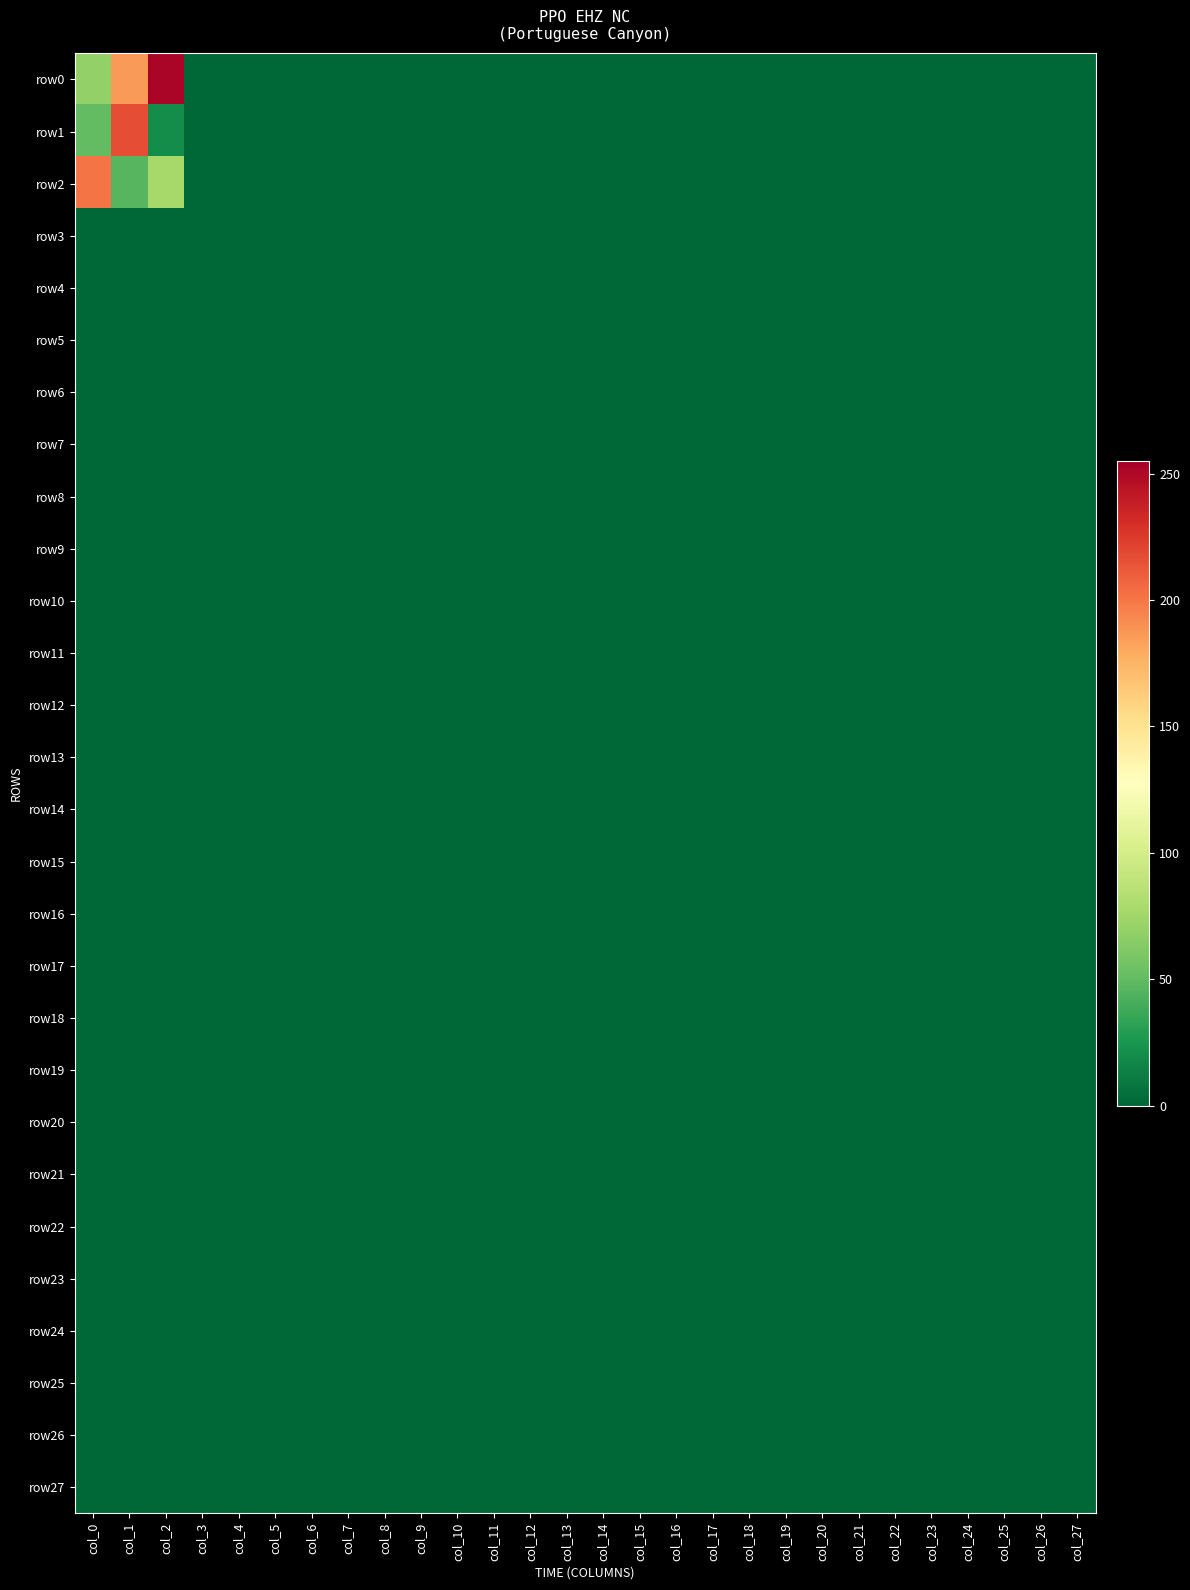

Reading left to right, list all the values displayed in this chart.

row0: col_0=69	col_1=186	col_2=252	col_3=0	col_4=0	col_5=0	col_6=0	col_7=0	col_8=0	col_9=0	col_10=0	col_11=0	col_12=0	col_13=0	col_14=0	col_15=0	col_16=0	col_17=0	col_18=0	col_19=0	col_20=0	col_21=0	col_22=0	col_23=0	col_24=0	col_25=0	col_26=0	col_27=0
row1: col_0=50	col_1=217	col_2=20	col_3=0	col_4=0	col_5=0	col_6=0	col_7=0	col_8=0	col_9=0	col_10=0	col_11=0	col_12=0	col_13=0	col_14=0	col_15=0	col_16=0	col_17=0	col_18=0	col_19=0	col_20=0	col_21=0	col_22=0	col_23=0	col_24=0	col_25=0	col_26=0	col_27=0
row2: col_0=201	col_1=46	col_2=77	col_3=0	col_4=0	col_5=0	col_6=0	col_7=0	col_8=0	col_9=0	col_10=0	col_11=0	col_12=0	col_13=0	col_14=0	col_15=0	col_16=0	col_17=0	col_18=0	col_19=0	col_20=0	col_21=0	col_22=0	col_23=0	col_24=0	col_25=0	col_26=0	col_27=0
row3: col_0=0	col_1=0	col_2=0	col_3=0	col_4=0	col_5=0	col_6=0	col_7=0	col_8=0	col_9=0	col_10=0	col_11=0	col_12=0	col_13=0	col_14=0	col_15=0	col_16=0	col_17=0	col_18=0	col_19=0	col_20=0	col_21=0	col_22=0	col_23=0	col_24=0	col_25=0	col_26=0	col_27=0
row4: col_0=0	col_1=0	col_2=0	col_3=0	col_4=0	col_5=0	col_6=0	col_7=0	col_8=0	col_9=0	col_10=0	col_11=0	col_12=0	col_13=0	col_14=0	col_15=0	col_16=0	col_17=0	col_18=0	col_19=0	col_20=0	col_21=0	col_22=0	col_23=0	col_24=0	col_25=0	col_26=0	col_27=0
row5: col_0=0	col_1=0	col_2=0	col_3=0	col_4=0	col_5=0	col_6=0	col_7=0	col_8=0	col_9=0	col_10=0	col_11=0	col_12=0	col_13=0	col_14=0	col_15=0	col_16=0	col_17=0	col_18=0	col_19=0	col_20=0	col_21=0	col_22=0	col_23=0	col_24=0	col_25=0	col_26=0	col_27=0
row6: col_0=0	col_1=0	col_2=0	col_3=0	col_4=0	col_5=0	col_6=0	col_7=0	col_8=0	col_9=0	col_10=0	col_11=0	col_12=0	col_13=0	col_14=0	col_15=0	col_16=0	col_17=0	col_18=0	col_19=0	col_20=0	col_21=0	col_22=0	col_23=0	col_24=0	col_25=0	col_26=0	col_27=0
row7: col_0=0	col_1=0	col_2=0	col_3=0	col_4=0	col_5=0	col_6=0	col_7=0	col_8=0	col_9=0	col_10=0	col_11=0	col_12=0	col_13=0	col_14=0	col_15=0	col_16=0	col_17=0	col_18=0	col_19=0	col_20=0	col_21=0	col_22=0	col_23=0	col_24=0	col_25=0	col_26=0	col_27=0
row8: col_0=0	col_1=0	col_2=0	col_3=0	col_4=0	col_5=0	col_6=0	col_7=0	col_8=0	col_9=0	col_10=0	col_11=0	col_12=0	col_13=0	col_14=0	col_15=0	col_16=0	col_17=0	col_18=0	col_19=0	col_20=0	col_21=0	col_22=0	col_23=0	col_24=0	col_25=0	col_26=0	col_27=0
row9: col_0=0	col_1=0	col_2=0	col_3=0	col_4=0	col_5=0	col_6=0	col_7=0	col_8=0	col_9=0	col_10=0	col_11=0	col_12=0	col_13=0	col_14=0	col_15=0	col_16=0	col_17=0	col_18=0	col_19=0	col_20=0	col_21=0	col_22=0	col_23=0	col_24=0	col_25=0	col_26=0	col_27=0
row10: col_0=0	col_1=0	col_2=0	col_3=0	col_4=0	col_5=0	col_6=0	col_7=0	col_8=0	col_9=0	col_10=0	col_11=0	col_12=0	col_13=0	col_14=0	col_15=0	col_16=0	col_17=0	col_18=0	col_19=0	col_20=0	col_21=0	col_22=0	col_23=0	col_24=0	col_25=0	col_26=0	col_27=0
row11: col_0=0	col_1=0	col_2=0	col_3=0	col_4=0	col_5=0	col_6=0	col_7=0	col_8=0	col_9=0	col_10=0	col_11=0	col_12=0	col_13=0	col_14=0	col_15=0	col_16=0	col_17=0	col_18=0	col_19=0	col_20=0	col_21=0	col_22=0	col_23=0	col_24=0	col_25=0	col_26=0	col_27=0
row12: col_0=0	col_1=0	col_2=0	col_3=0	col_4=0	col_5=0	col_6=0	col_7=0	col_8=0	col_9=0	col_10=0	col_11=0	col_12=0	col_13=0	col_14=0	col_15=0	col_16=0	col_17=0	col_18=0	col_19=0	col_20=0	col_21=0	col_22=0	col_23=0	col_24=0	col_25=0	col_26=0	col_27=0
row13: col_0=0	col_1=0	col_2=0	col_3=0	col_4=0	col_5=0	col_6=0	col_7=0	col_8=0	col_9=0	col_10=0	col_11=0	col_12=0	col_13=0	col_14=0	col_15=0	col_16=0	col_17=0	col_18=0	col_19=0	col_20=0	col_21=0	col_22=0	col_23=0	col_24=0	col_25=0	col_26=0	col_27=0
row14: col_0=0	col_1=0	col_2=0	col_3=0	col_4=0	col_5=0	col_6=0	col_7=0	col_8=0	col_9=0	col_10=0	col_11=0	col_12=0	col_13=0	col_14=0	col_15=0	col_16=0	col_17=0	col_18=0	col_19=0	col_20=0	col_21=0	col_22=0	col_23=0	col_24=0	col_25=0	col_26=0	col_27=0
row15: col_0=0	col_1=0	col_2=0	col_3=0	col_4=0	col_5=0	col_6=0	col_7=0	col_8=0	col_9=0	col_10=0	col_11=0	col_12=0	col_13=0	col_14=0	col_15=0	col_16=0	col_17=0	col_18=0	col_19=0	col_20=0	col_21=0	col_22=0	col_23=0	col_24=0	col_25=0	col_26=0	col_27=0
row16: col_0=0	col_1=0	col_2=0	col_3=0	col_4=0	col_5=0	col_6=0	col_7=0	col_8=0	col_9=0	col_10=0	col_11=0	col_12=0	col_13=0	col_14=0	col_15=0	col_16=0	col_17=0	col_18=0	col_19=0	col_20=0	col_21=0	col_22=0	col_23=0	col_24=0	col_25=0	col_26=0	col_27=0
row17: col_0=0	col_1=0	col_2=0	col_3=0	col_4=0	col_5=0	col_6=0	col_7=0	col_8=0	col_9=0	col_10=0	col_11=0	col_12=0	col_13=0	col_14=0	col_15=0	col_16=0	col_17=0	col_18=0	col_19=0	col_20=0	col_21=0	col_22=0	col_23=0	col_24=0	col_25=0	col_26=0	col_27=0
row18: col_0=0	col_1=0	col_2=0	col_3=0	col_4=0	col_5=0	col_6=0	col_7=0	col_8=0	col_9=0	col_10=0	col_11=0	col_12=0	col_13=0	col_14=0	col_15=0	col_16=0	col_17=0	col_18=0	col_19=0	col_20=0	col_21=0	col_22=0	col_23=0	col_24=0	col_25=0	col_26=0	col_27=0
row19: col_0=0	col_1=0	col_2=0	col_3=0	col_4=0	col_5=0	col_6=0	col_7=0	col_8=0	col_9=0	col_10=0	col_11=0	col_12=0	col_13=0	col_14=0	col_15=0	col_16=0	col_17=0	col_18=0	col_19=0	col_20=0	col_21=0	col_22=0	col_23=0	col_24=0	col_25=0	col_26=0	col_27=0
row20: col_0=0	col_1=0	col_2=0	col_3=0	col_4=0	col_5=0	col_6=0	col_7=0	col_8=0	col_9=0	col_10=0	col_11=0	col_12=0	col_13=0	col_14=0	col_15=0	col_16=0	col_17=0	col_18=0	col_19=0	col_20=0	col_21=0	col_22=0	col_23=0	col_24=0	col_25=0	col_26=0	col_27=0
row21: col_0=0	col_1=0	col_2=0	col_3=0	col_4=0	col_5=0	col_6=0	col_7=0	col_8=0	col_9=0	col_10=0	col_11=0	col_12=0	col_13=0	col_14=0	col_15=0	col_16=0	col_17=0	col_18=0	col_19=0	col_20=0	col_21=0	col_22=0	col_23=0	col_24=0	col_25=0	col_26=0	col_27=0
row22: col_0=0	col_1=0	col_2=0	col_3=0	col_4=0	col_5=0	col_6=0	col_7=0	col_8=0	col_9=0	col_10=0	col_11=0	col_12=0	col_13=0	col_14=0	col_15=0	col_16=0	col_17=0	col_18=0	col_19=0	col_20=0	col_21=0	col_22=0	col_23=0	col_24=0	col_25=0	col_26=0	col_27=0
row23: col_0=0	col_1=0	col_2=0	col_3=0	col_4=0	col_5=0	col_6=0	col_7=0	col_8=0	col_9=0	col_10=0	col_11=0	col_12=0	col_13=0	col_14=0	col_15=0	col_16=0	col_17=0	col_18=0	col_19=0	col_20=0	col_21=0	col_22=0	col_23=0	col_24=0	col_25=0	col_26=0	col_27=0
row24: col_0=0	col_1=0	col_2=0	col_3=0	col_4=0	col_5=0	col_6=0	col_7=0	col_8=0	col_9=0	col_10=0	col_11=0	col_12=0	col_13=0	col_14=0	col_15=0	col_16=0	col_17=0	col_18=0	col_19=0	col_20=0	col_21=0	col_22=0	col_23=0	col_24=0	col_25=0	col_26=0	col_27=0
row25: col_0=0	col_1=0	col_2=0	col_3=0	col_4=0	col_5=0	col_6=0	col_7=0	col_8=0	col_9=0	col_10=0	col_11=0	col_12=0	col_13=0	col_14=0	col_15=0	col_16=0	col_17=0	col_18=0	col_19=0	col_20=0	col_21=0	col_22=0	col_23=0	col_24=0	col_25=0	col_26=0	col_27=0
row26: col_0=0	col_1=0	col_2=0	col_3=0	col_4=0	col_5=0	col_6=0	col_7=0	col_8=0	col_9=0	col_10=0	col_11=0	col_12=0	col_13=0	col_14=0	col_15=0	col_16=0	col_17=0	col_18=0	col_19=0	col_20=0	col_21=0	col_22=0	col_23=0	col_24=0	col_25=0	col_26=0	col_27=0
row27: col_0=0	col_1=0	col_2=0	col_3=0	col_4=0	col_5=0	col_6=0	col_7=0	col_8=0	col_9=0	col_10=0	col_11=0	col_12=0	col_13=0	col_14=0	col_15=0	col_16=0	col_17=0	col_18=0	col_19=0	col_20=0	col_21=0	col_22=0	col_23=0	col_24=0	col_25=0	col_26=0	col_27=0